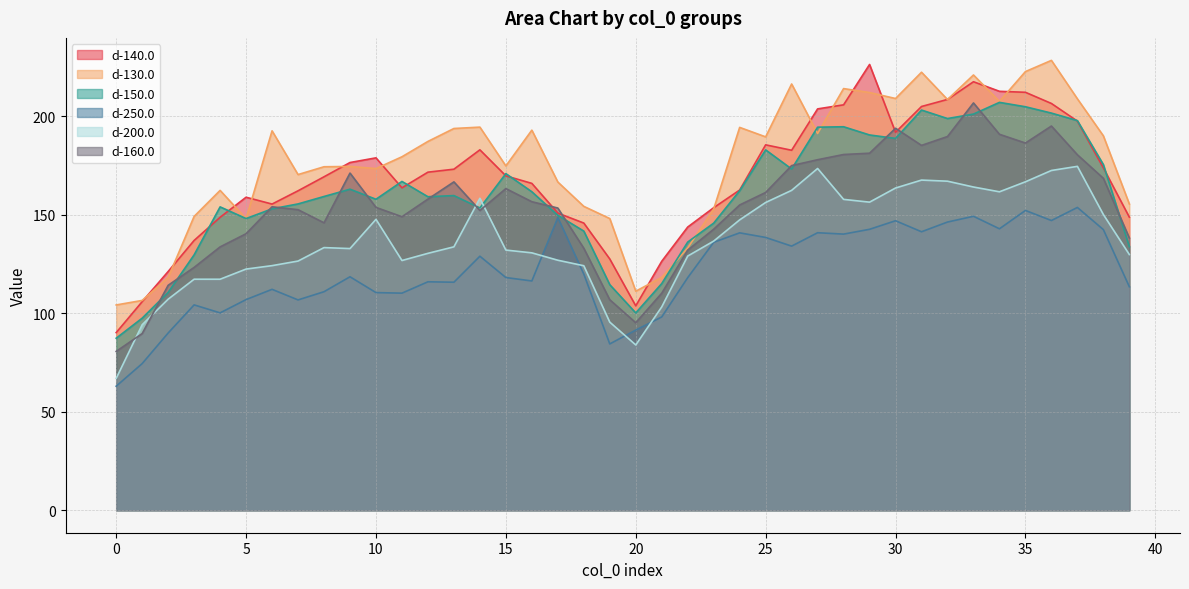

The value of d-250.0 at 10 is 27.4. True or false?

False